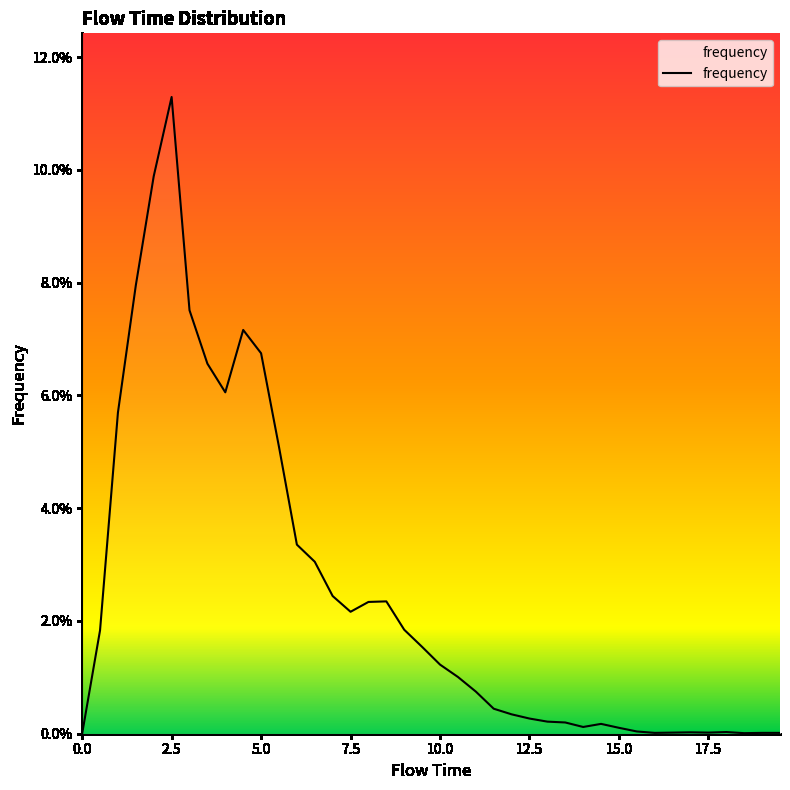

Does the chart display data point markers on the line(s)?

No